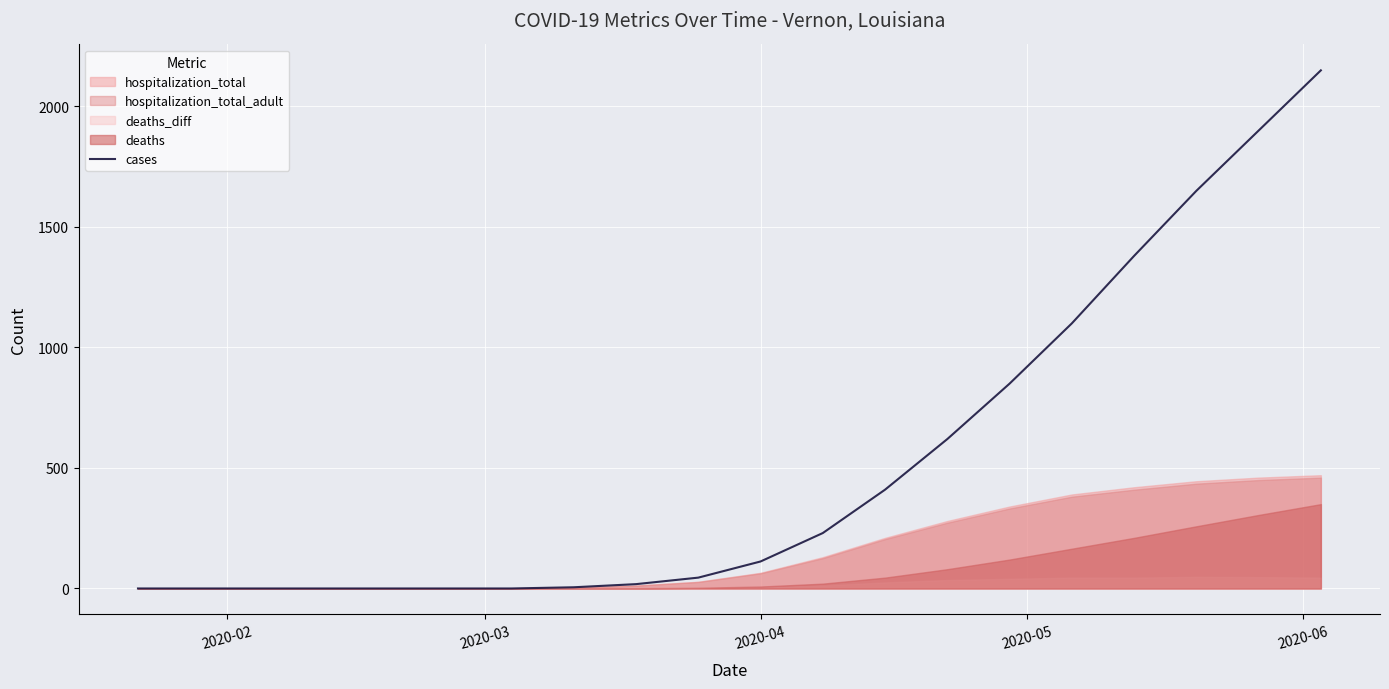

What is the highest value of the cases series?

2150